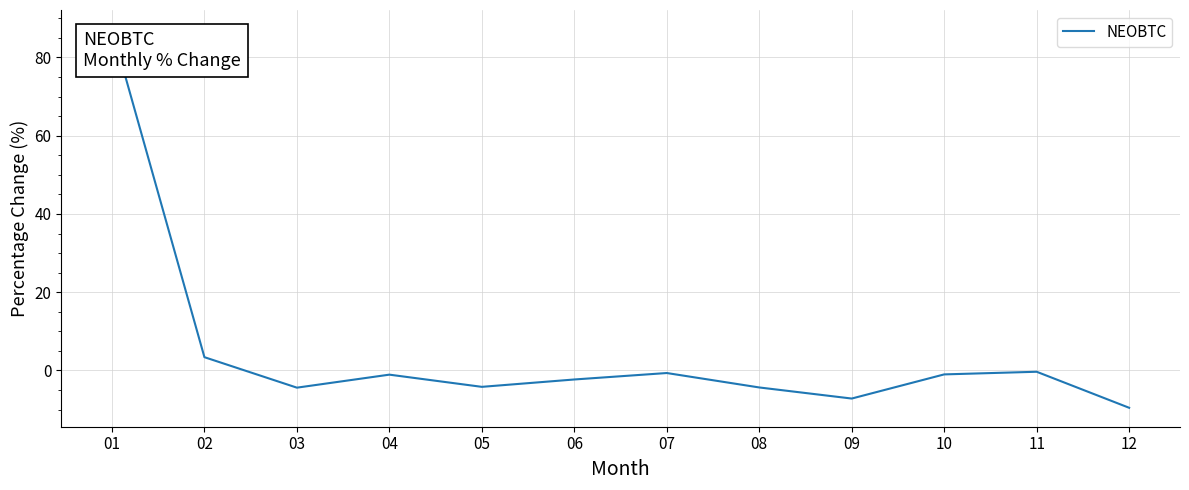

What is the difference between the maximum and minimum values?

96.8